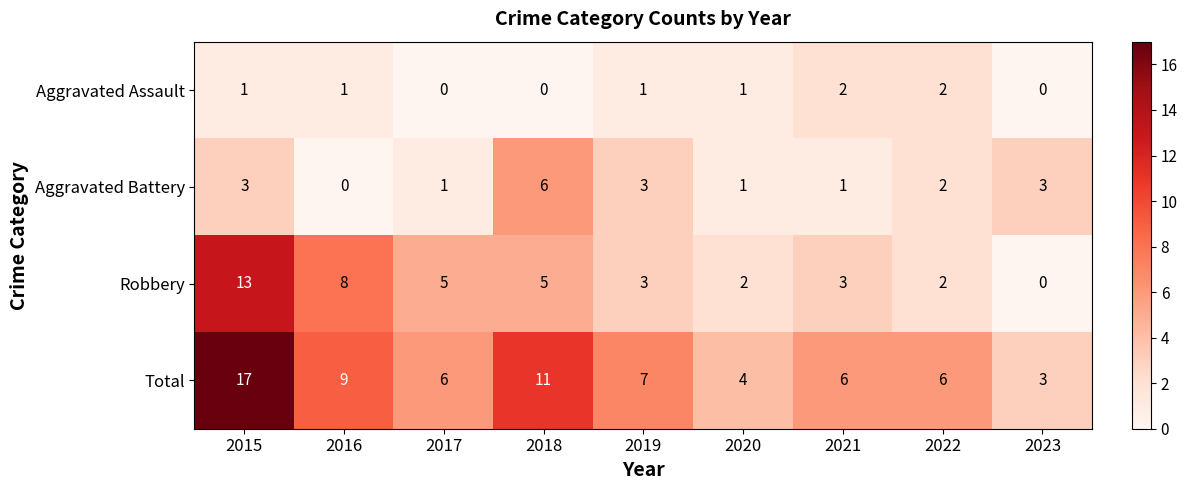

What is the greatest value displayed?

17